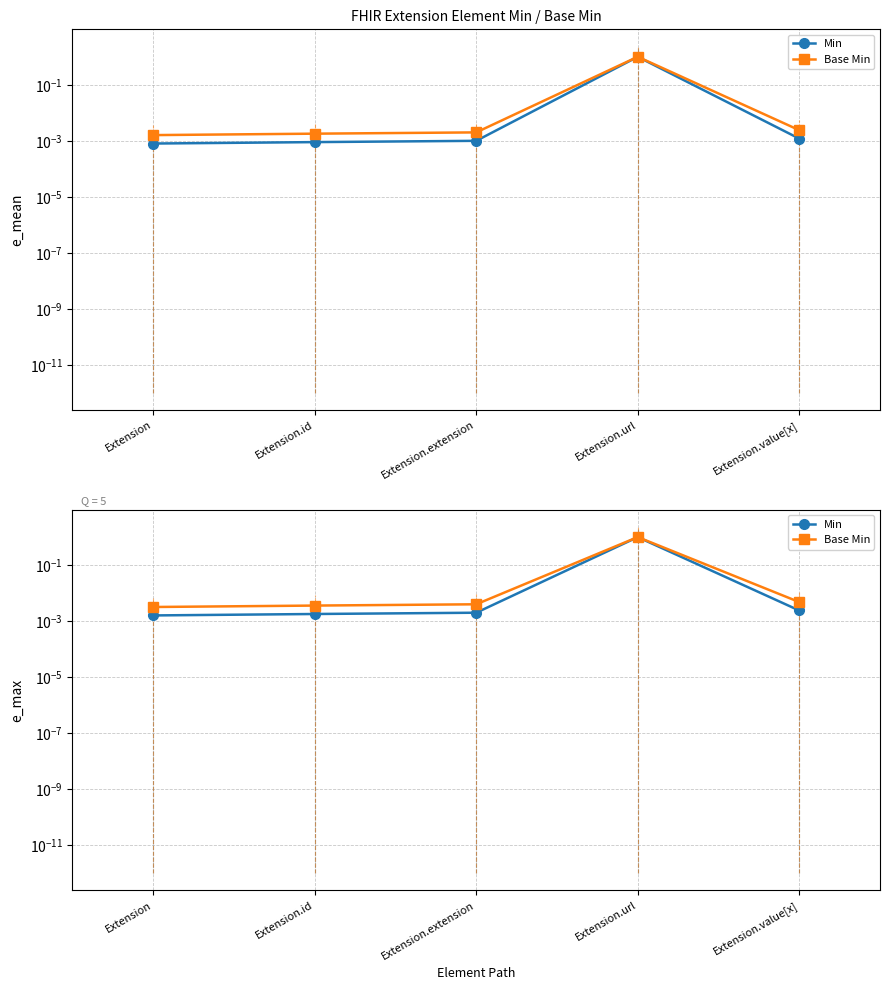

At which label is Base Min closest to 0?

Extension